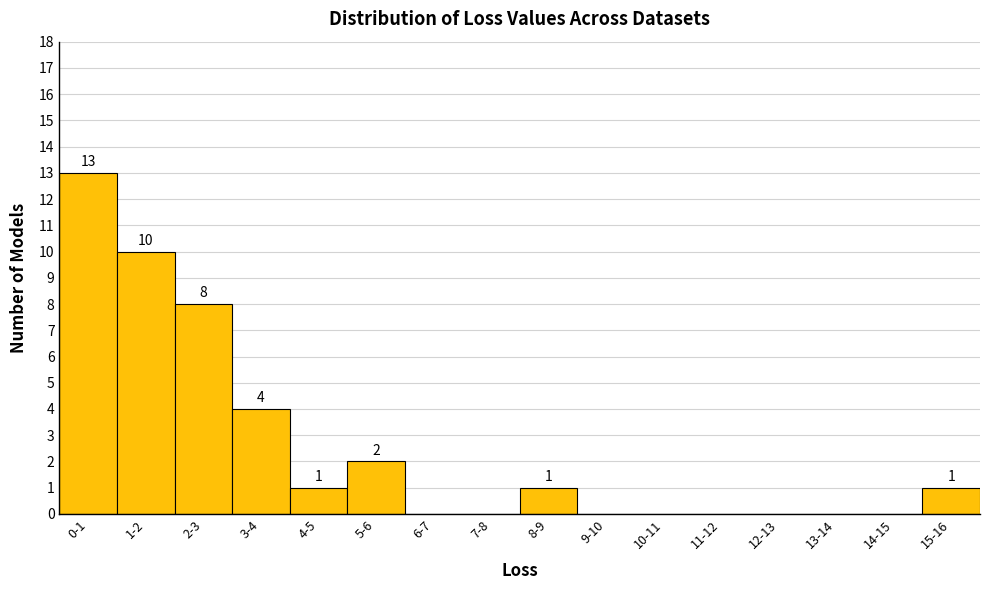

Reading left to right, what are all the values shown in this chart?

0-1=13	1-2=10	2-3=8	3-4=4	4-5=1	5-6=2	6-7=0	7-8=0	8-9=1	9-10=0	10-11=0	11-12=0	12-13=0	13-14=0	14-15=0	15-16=1